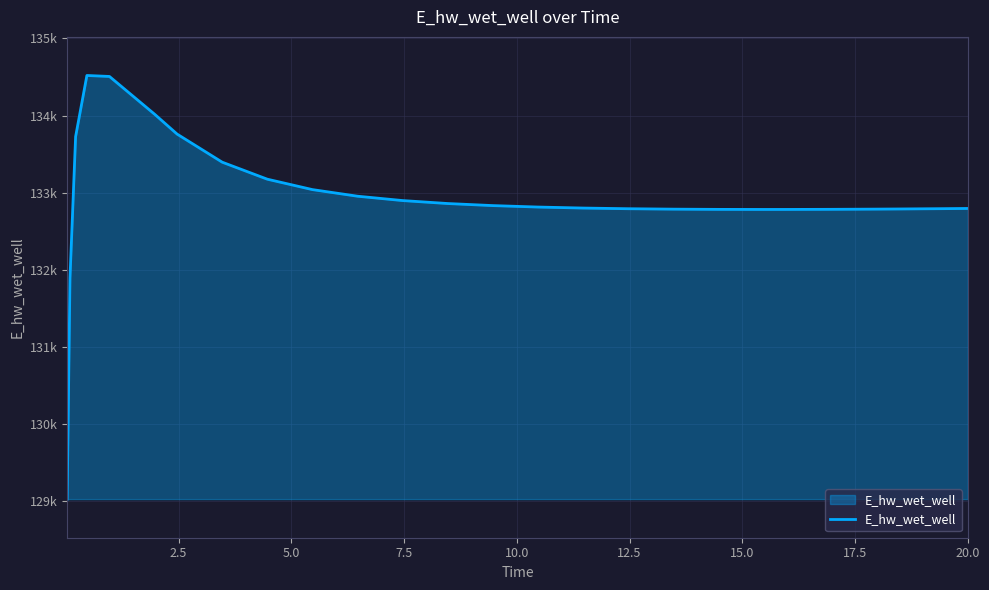

What is the sum of all values?

3456103.3